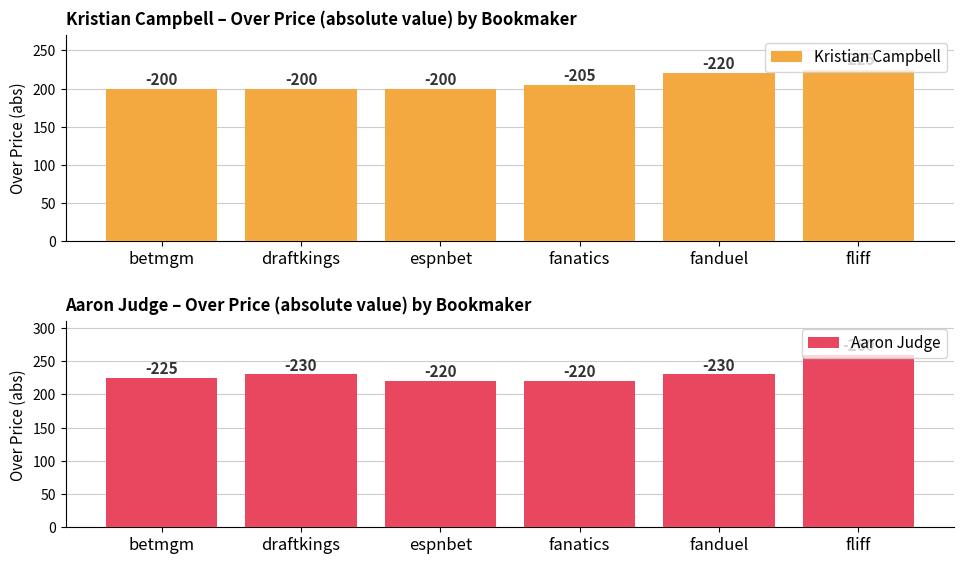

What is the maximum value shown in the chart?

260